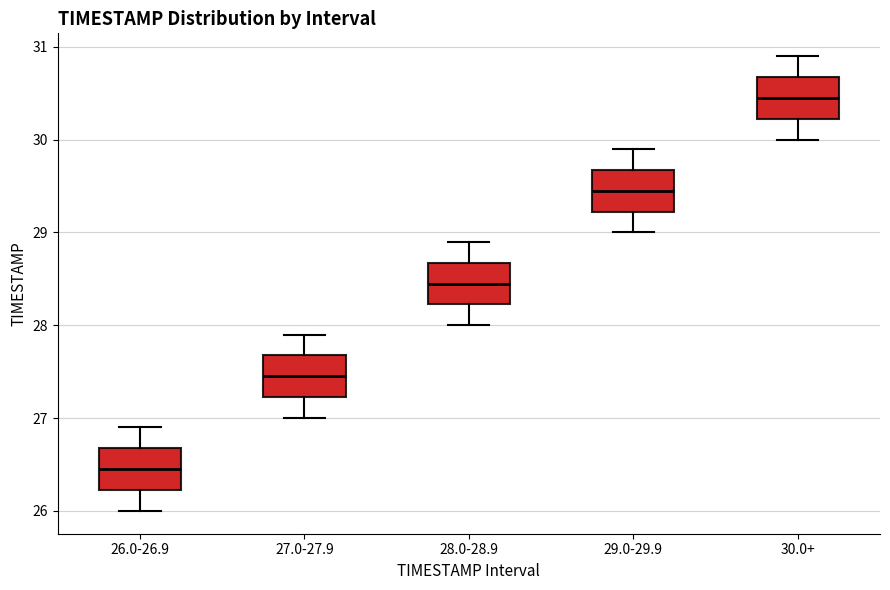

Reading left to right, read every box against the y-axis: the position of its median line, the range the box covers, and the ends of its whiskers. The values are not printed on the chart, so give them approximately, as read against the axis.

26.0-26.9: median 26.5, box 26.2 to 26.7, whiskers 26.0 to 26.9
27.0-27.9: median 27.5, box 27.2 to 27.7, whiskers 27.0 to 27.9
28.0-28.9: median 28.5, box 28.2 to 28.7, whiskers 28.0 to 28.9
29.0-29.9: median 29.5, box 29.2 to 29.7, whiskers 29.0 to 29.9
30.0+: median 30.5, box 30.2 to 30.7, whiskers 30.0 to 30.9